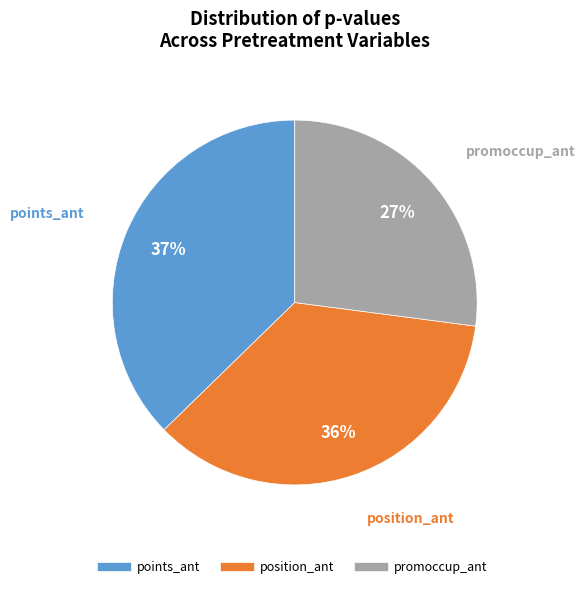

Is there a majority slice in this chart?

No